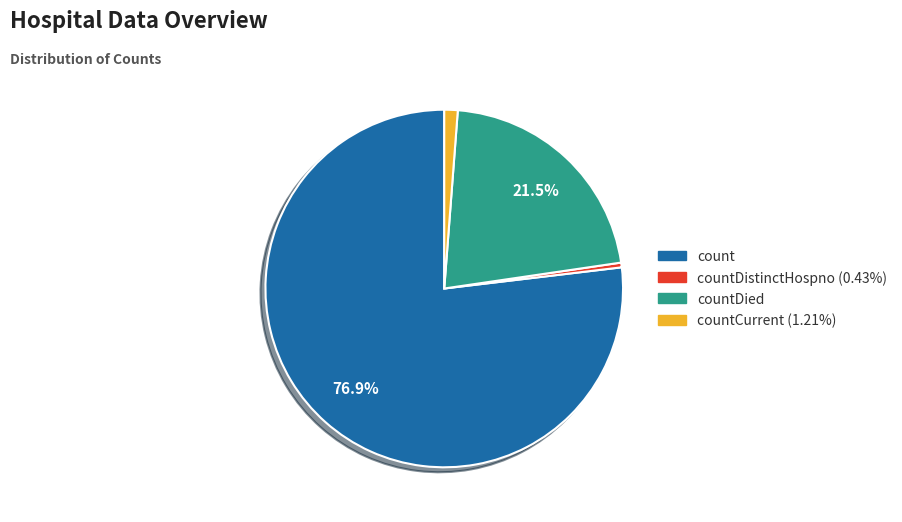

Does any single category account for the majority?

Yes